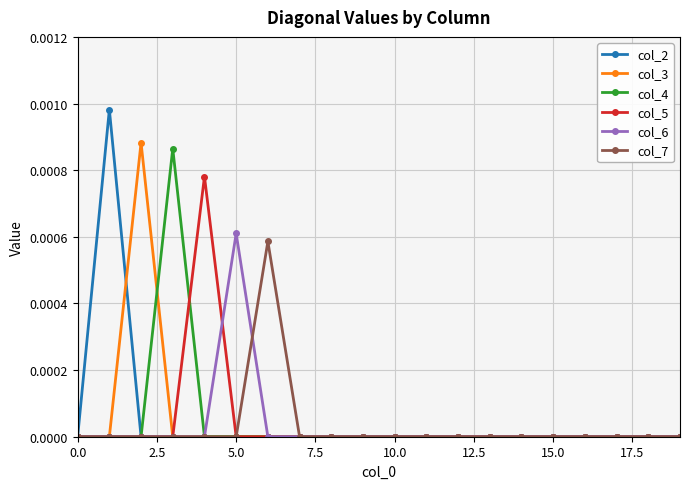

Does the chart have visible grid lines?

Yes